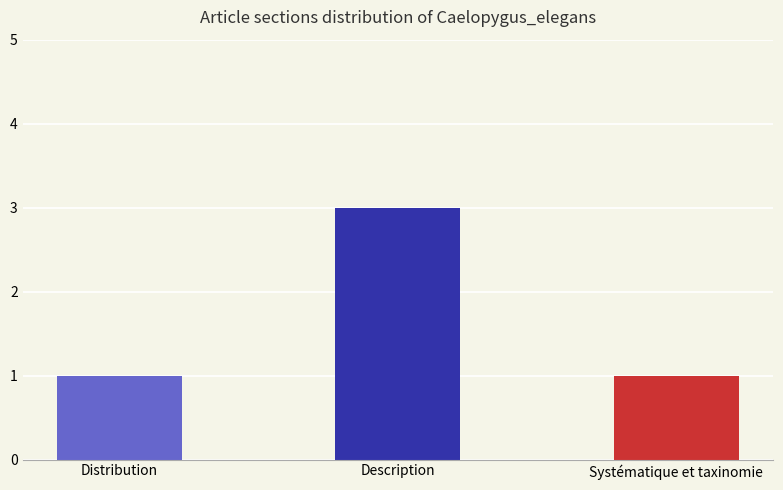

Reading left to right, extract all data points from this chart.

Distribution=1	Description=3	Systématique et taxinomie=1